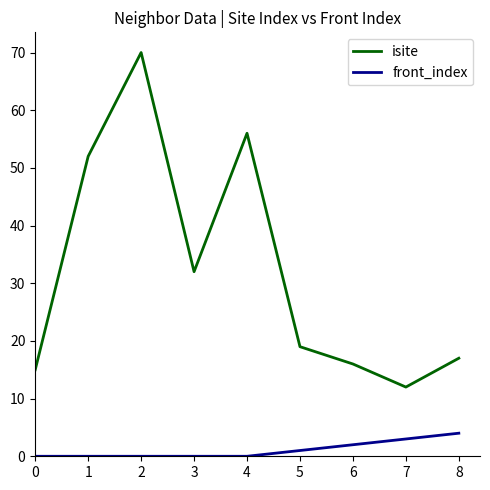

Is the value of front_index at 6 greater than the value of isite at 5?

No